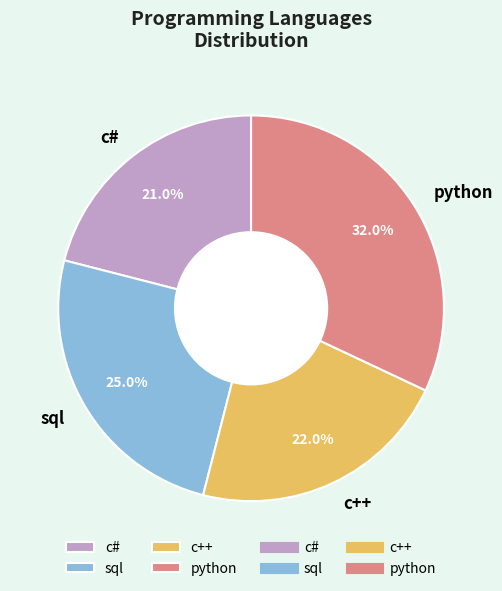

Which category has the smallest portion of the pie?

c#